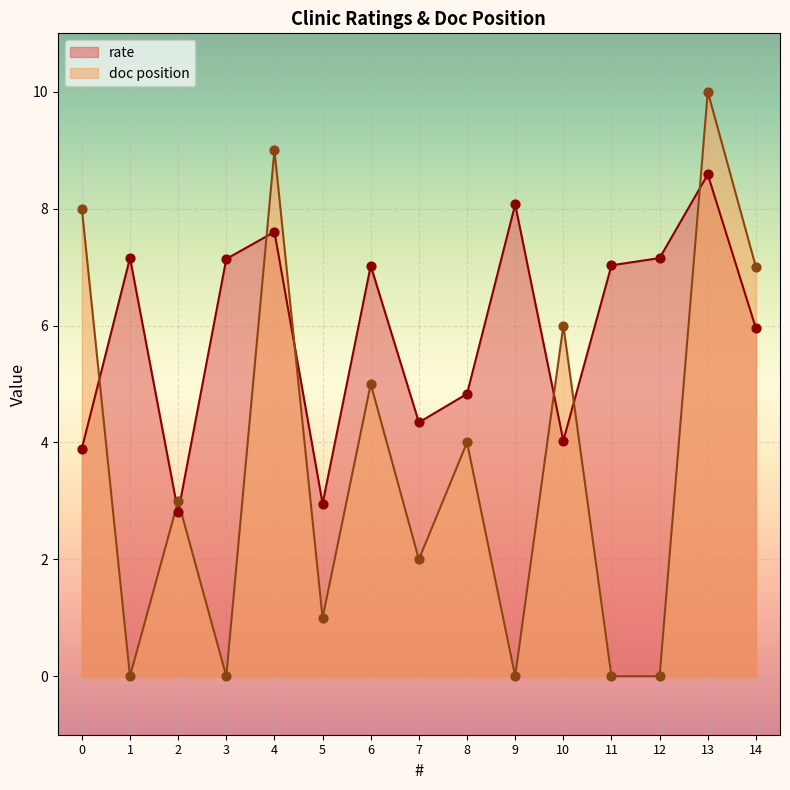

At how many categories does at least one series exceed 8?

3